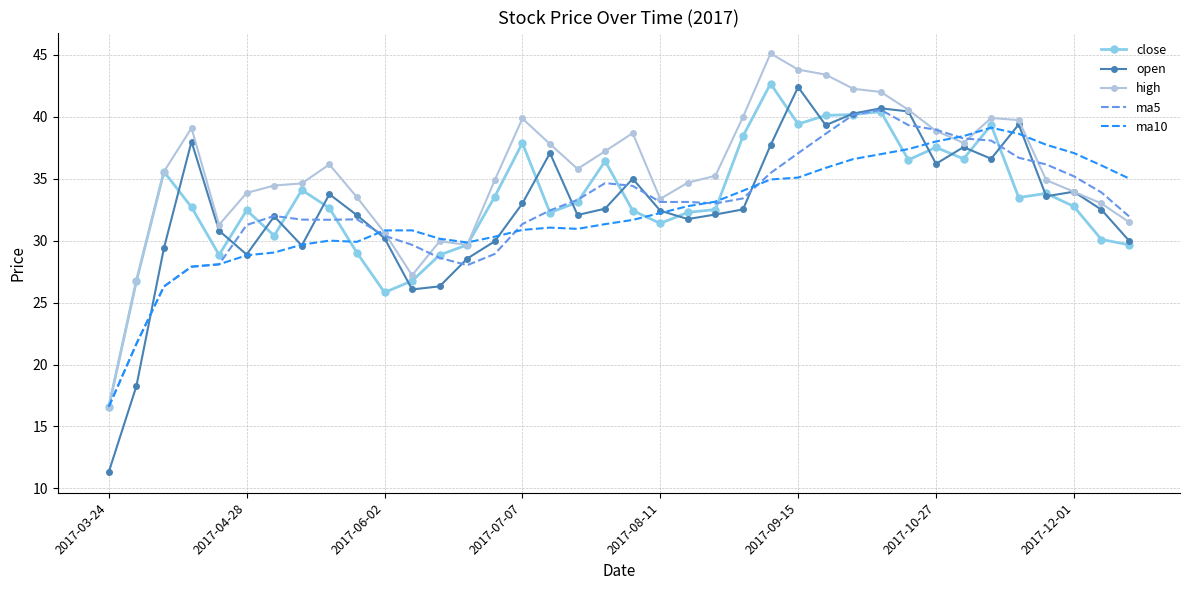

Which series has the largest range (max minus min)?

open